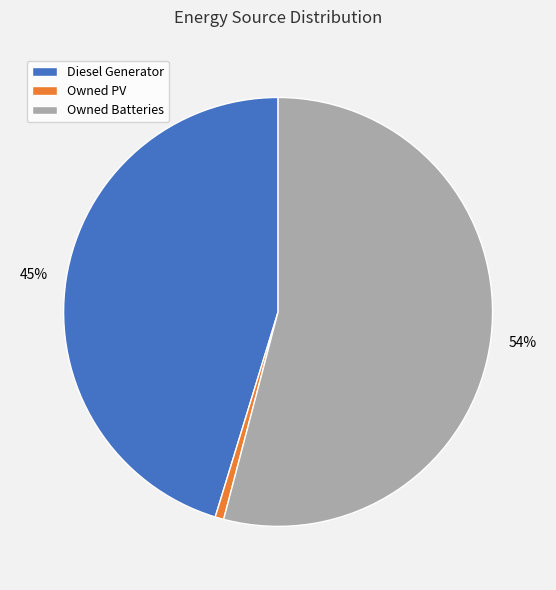

Which category accounts for the majority?

Owned Batteries